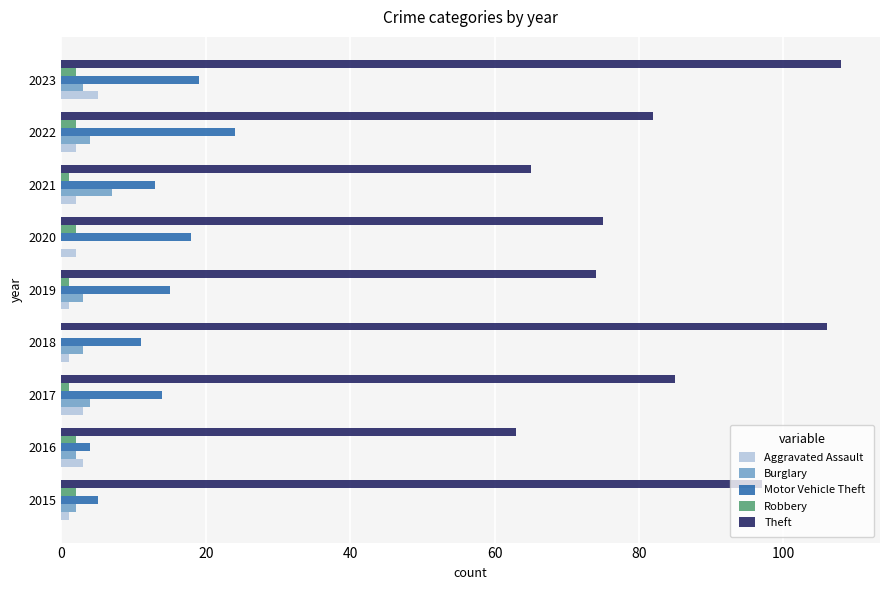

What is the greatest value displayed?

108